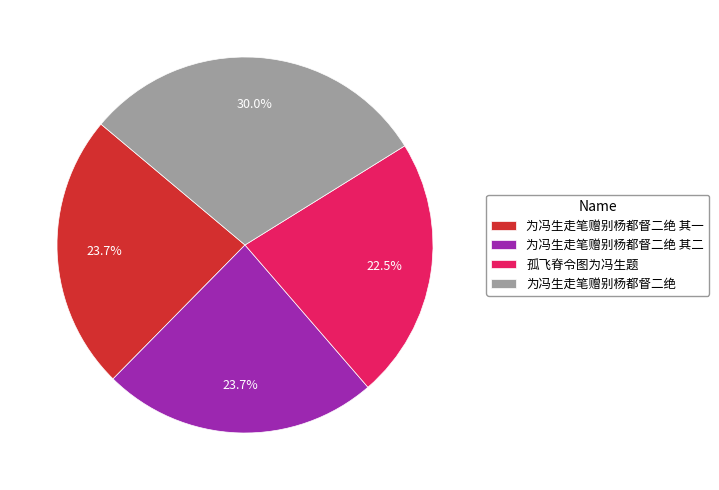

What percentage is the 为冯生走笔赠别杨都督二绝 slice, to the nearest percent?

30%